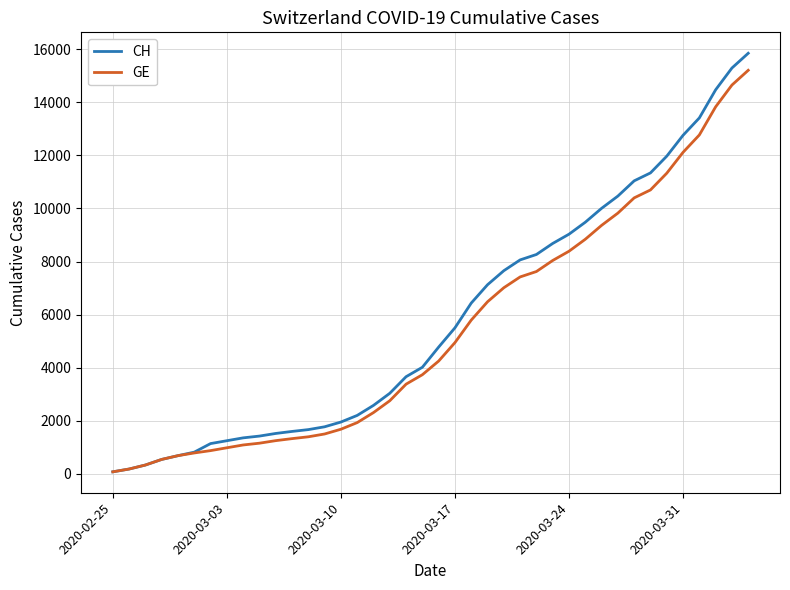

Which series has the largest range (max minus min)?

CH